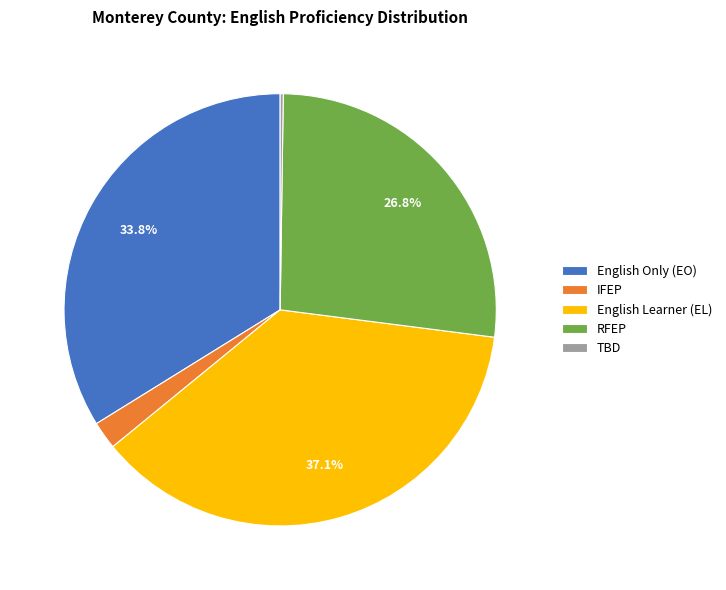

Between English Learner (EL) and IFEP, which is larger?

English Learner (EL)